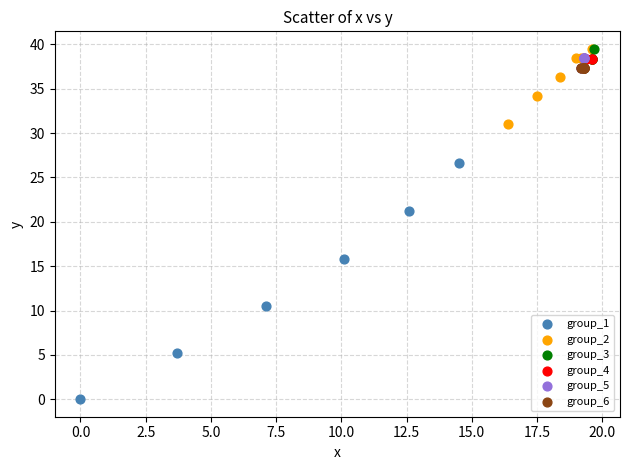

Which series contains the lowest Y value?

group_1